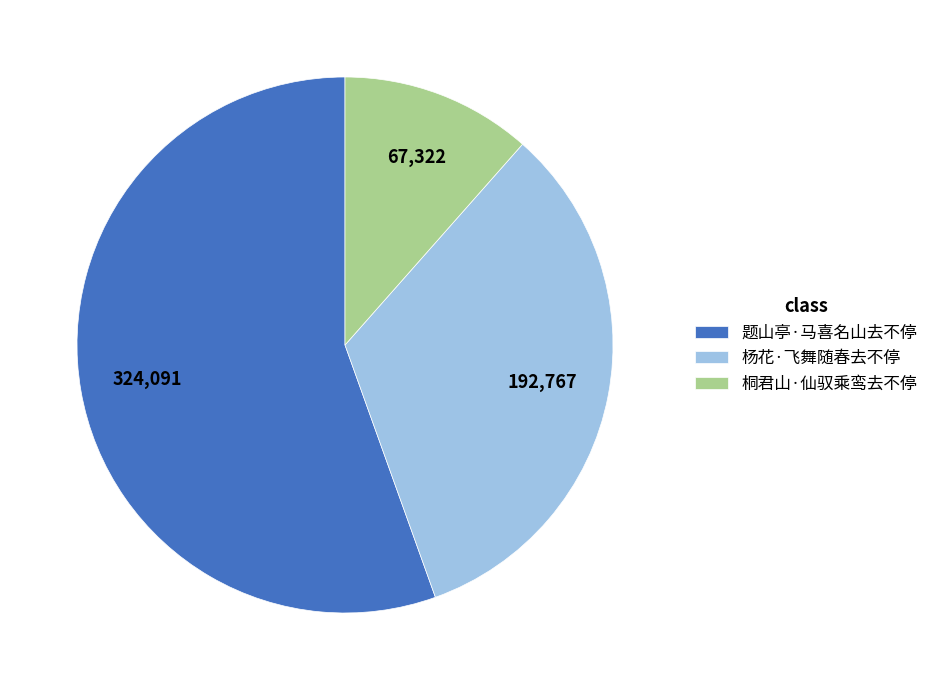

Combined, do 题山亭·马喜名山去不停 and 杨花·飞舞随春去不停 account for over 50%?

Yes